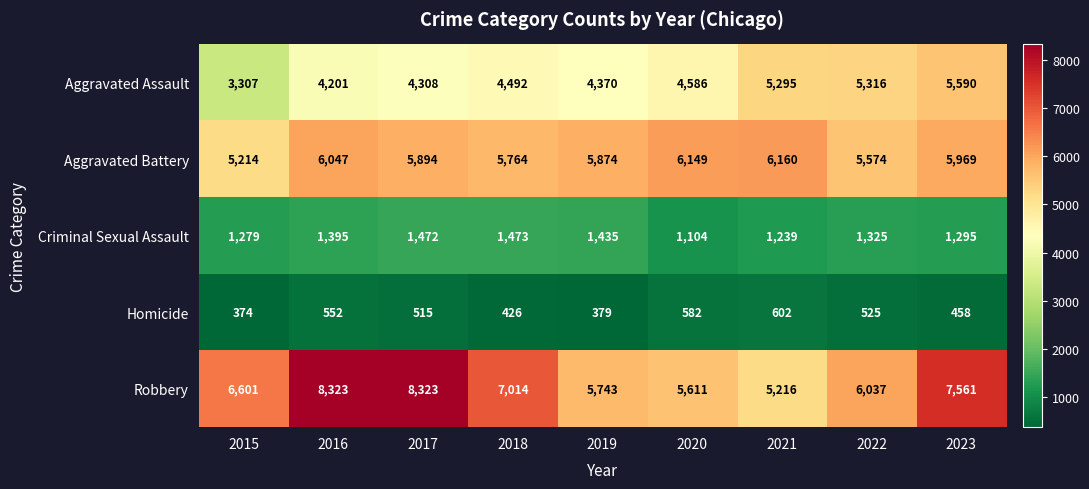

At which label is Robbery closest to 6769?

2015